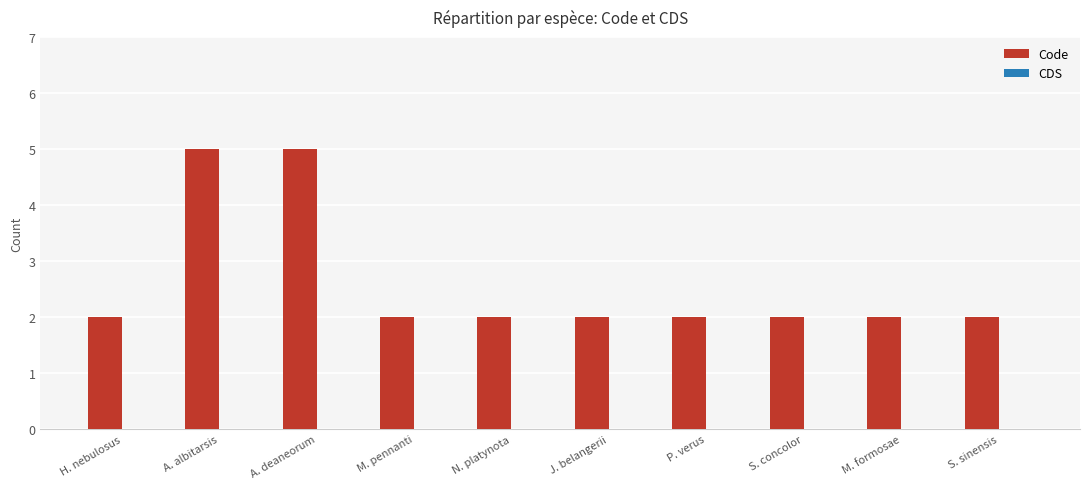

What position from the right is S. concolor?

3